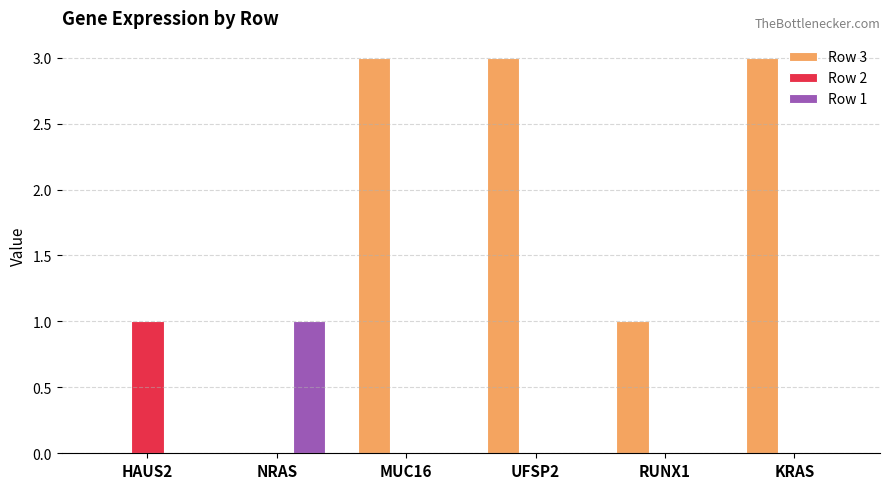

What is the total value across all series at MUC16?

3